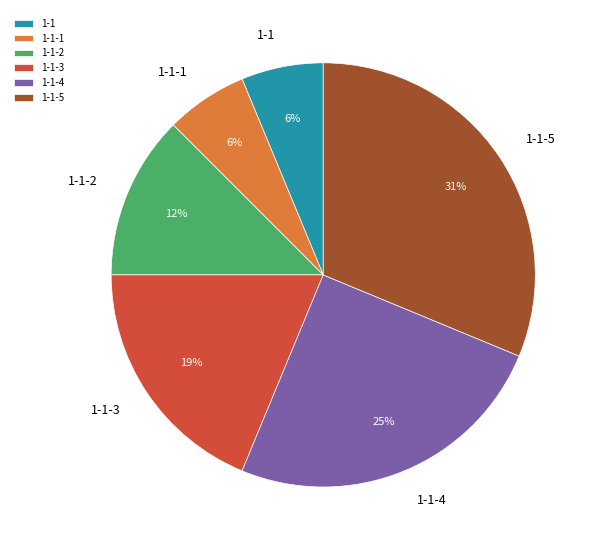

To the nearest percent, what portion does 1-1 represent?

6%